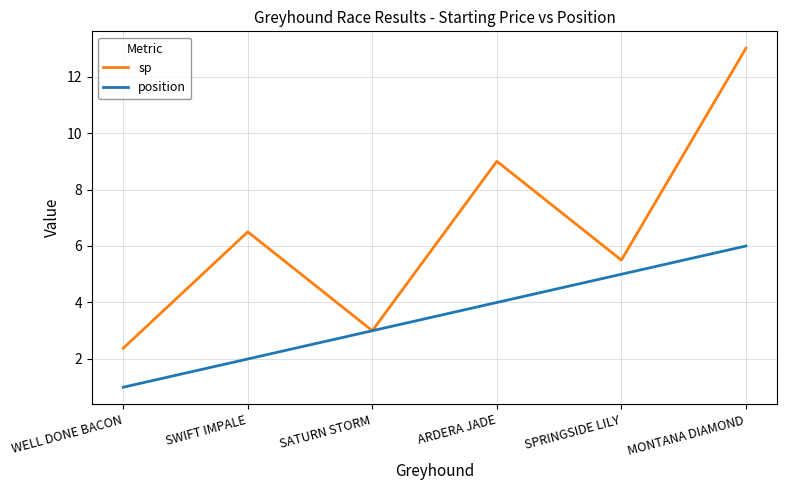

Is the value of position at ARDERA JADE greater than the value of sp at ARDERA JADE?

No